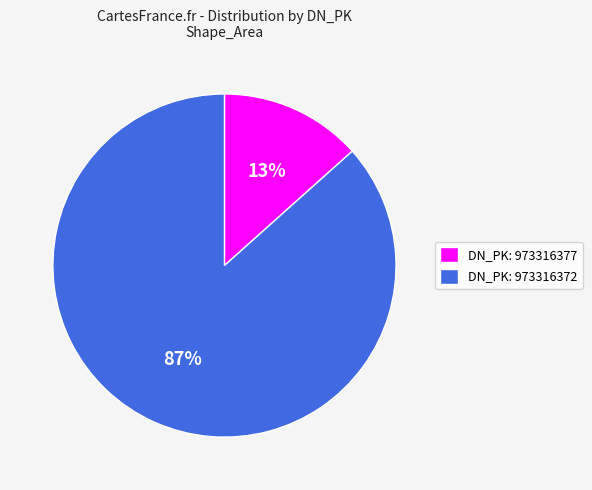

True or false: DN_PK: 973316377 accounts for 13% of the total.

True